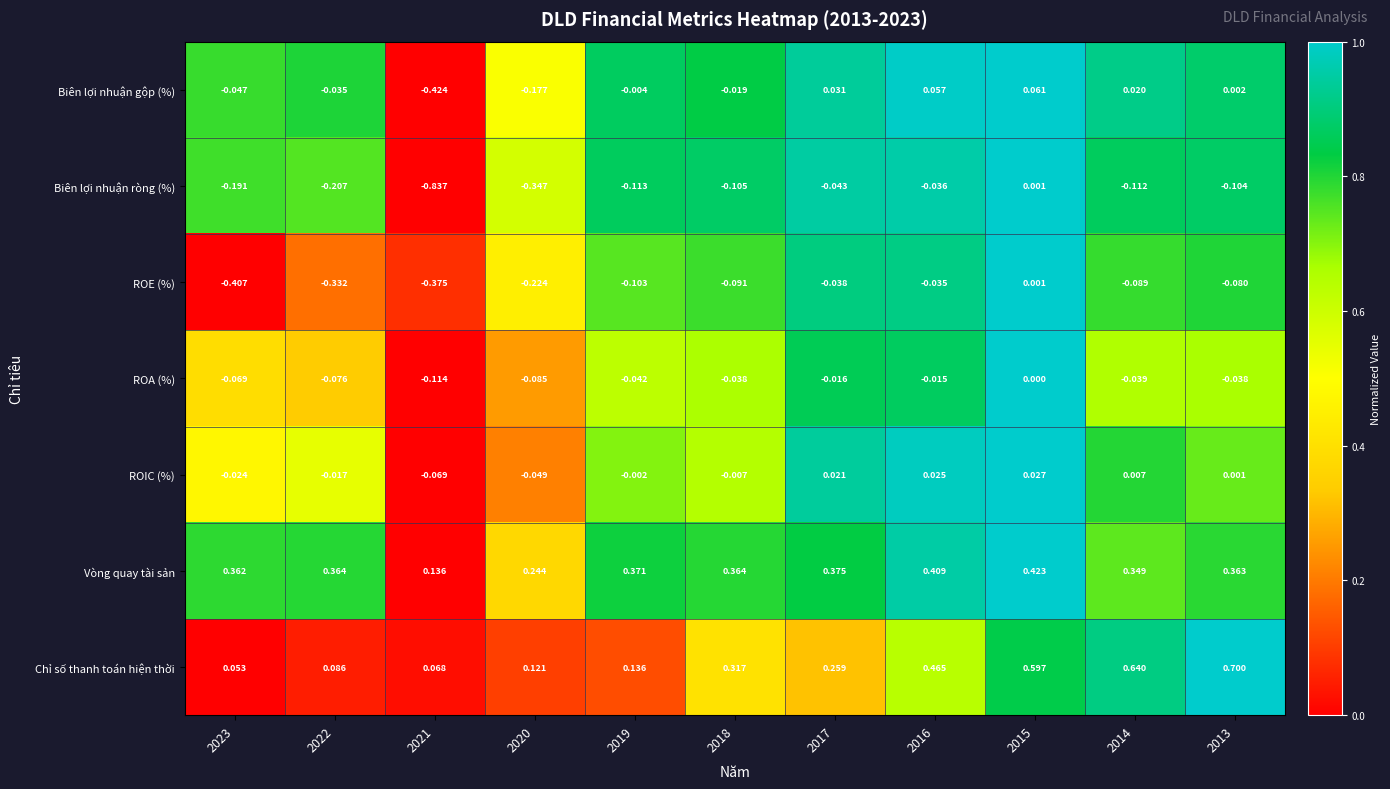

Which series changed the most between 2022 and 2020?

Biên lợi nhuận gộp (%)